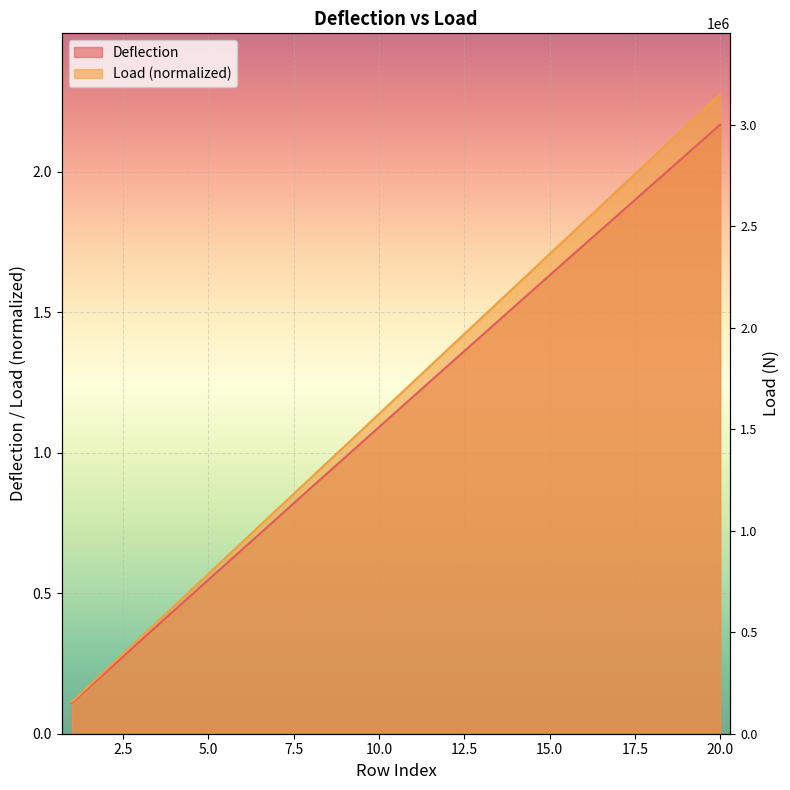

What value does the Deflection series have at 4?

0.4